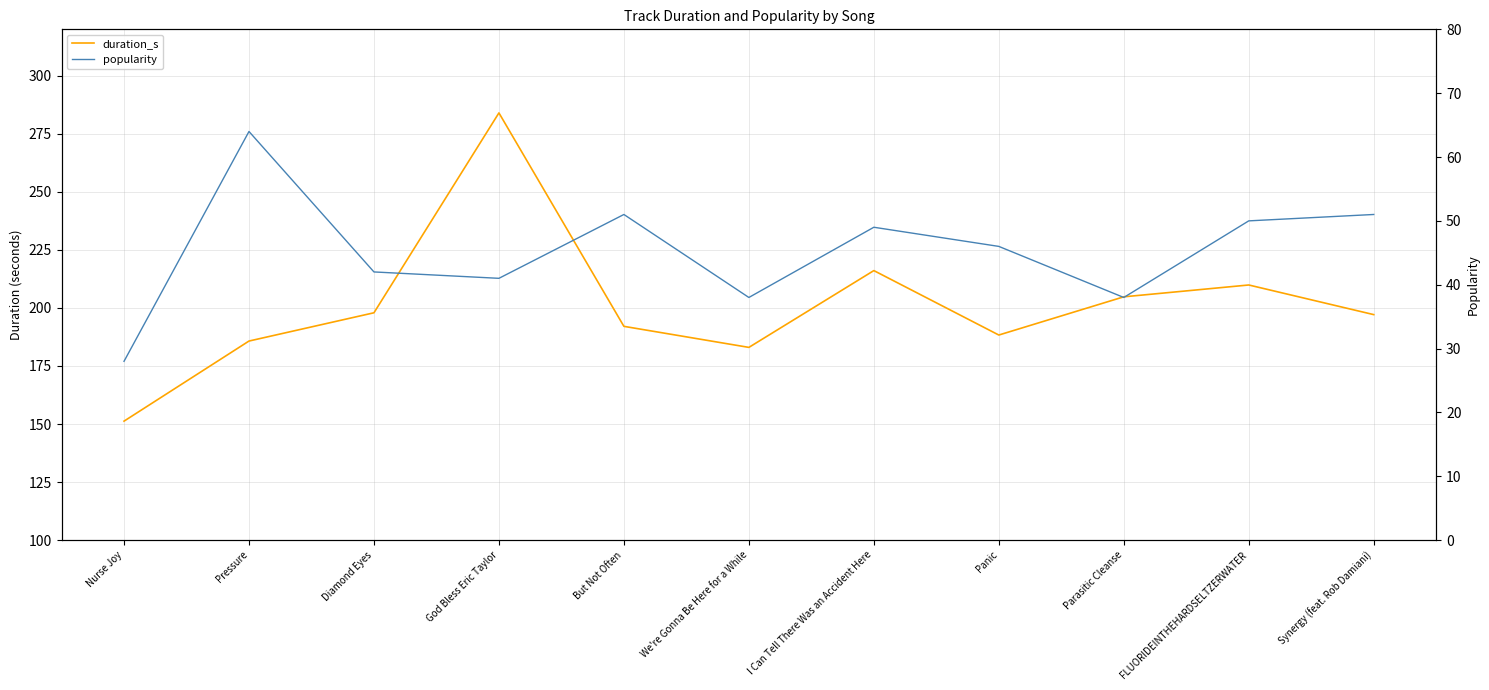

What is the label of the 11th point from the left?

Synergy (feat. Rob Damiani)